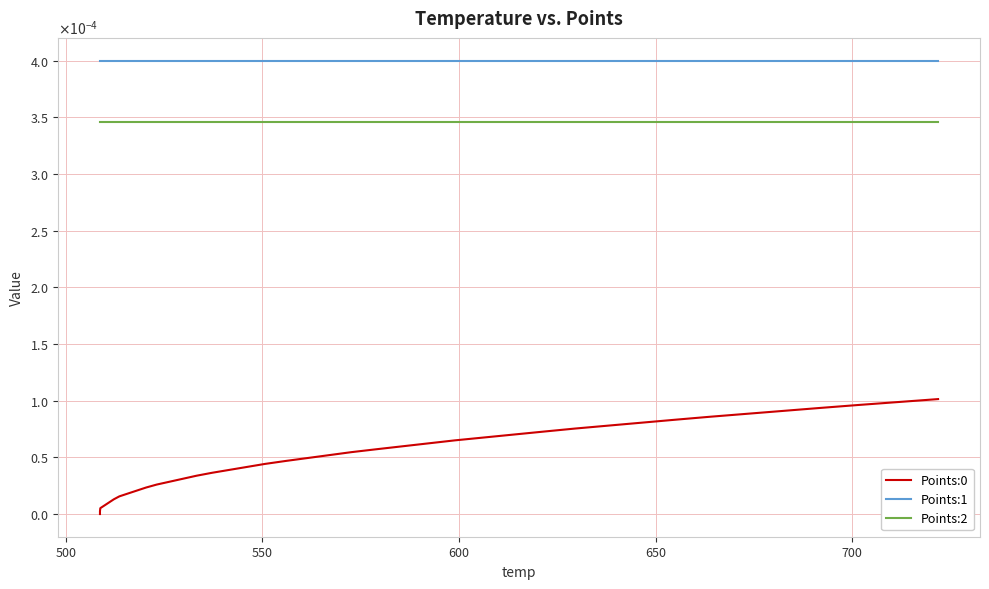

Reading right to left, extract all data points from this chart.

Points:0: 0.0	0.0	0.0	0.0	0.0	0.0	0.0	0.0	0.0	0.0	0.0	0.0	0.0	0.0	0.0	0.0	0.0	0.0	0.0	0.0	0.0	0.0	0.0	0.0	0.0	0.0	0.0	0.0	0.0	0.0	0.0	0.0	0.0	0.0	0.0	0.0	0.0	0.0	0.0	0.0
Points:1: 0.0	0.0	0.0	0.0	0.0	0.0	0.0	0.0	0.0	0.0	0.0	0.0	0.0	0.0	0.0	0.0	0.0	0.0	0.0	0.0	0.0	0.0	0.0	0.0	0.0	0.0	0.0	0.0	0.0	0.0	0.0	0.0	0.0	0.0	0.0	0.0	0.0	0.0	0.0	0.0
Points:2: 0.0	0.0	0.0	0.0	0.0	0.0	0.0	0.0	0.0	0.0	0.0	0.0	0.0	0.0	0.0	0.0	0.0	0.0	0.0	0.0	0.0	0.0	0.0	0.0	0.0	0.0	0.0	0.0	0.0	0.0	0.0	0.0	0.0	0.0	0.0	0.0	0.0	0.0	0.0	0.0